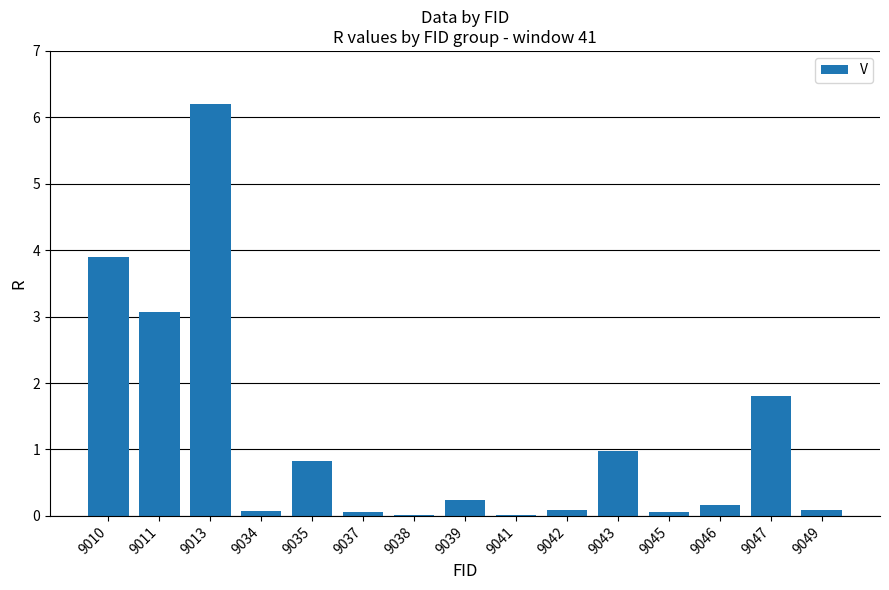

True or false: the data shows 3.1 at 9011.

True